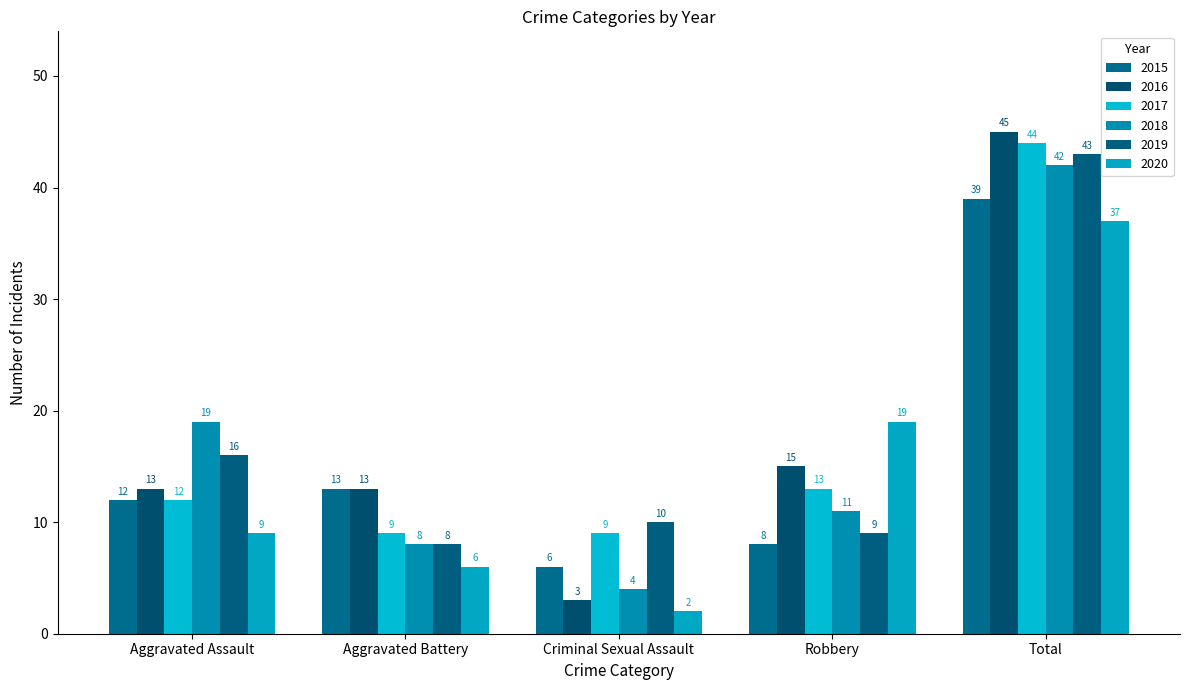

What are all the series names shown in the legend?

2015, 2016, 2017, 2018, 2019, 2020